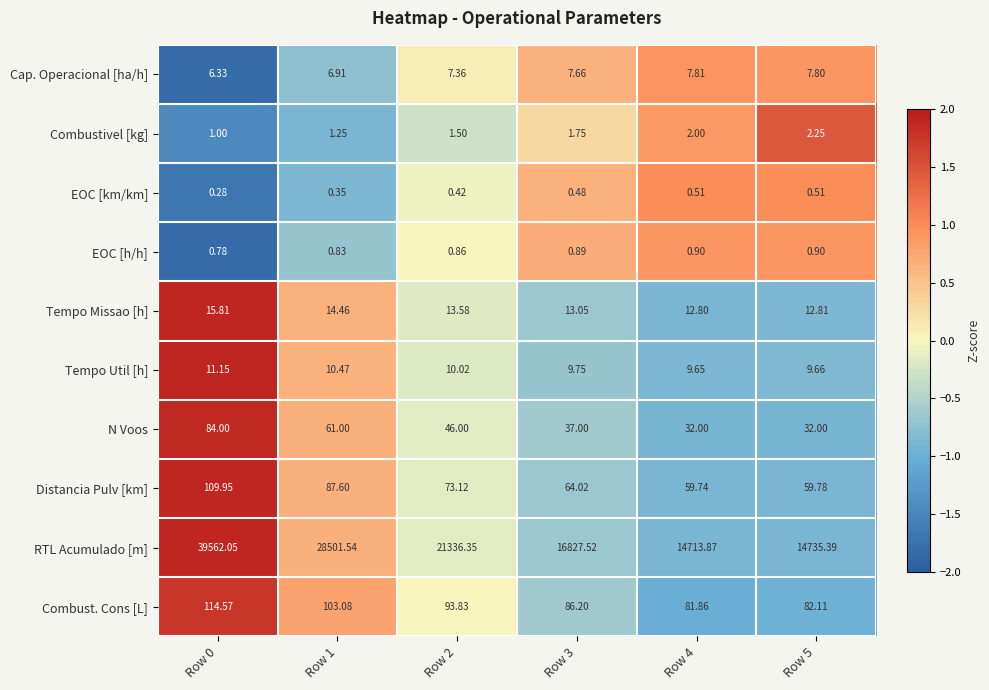

Count the number of data series in this chart.

10